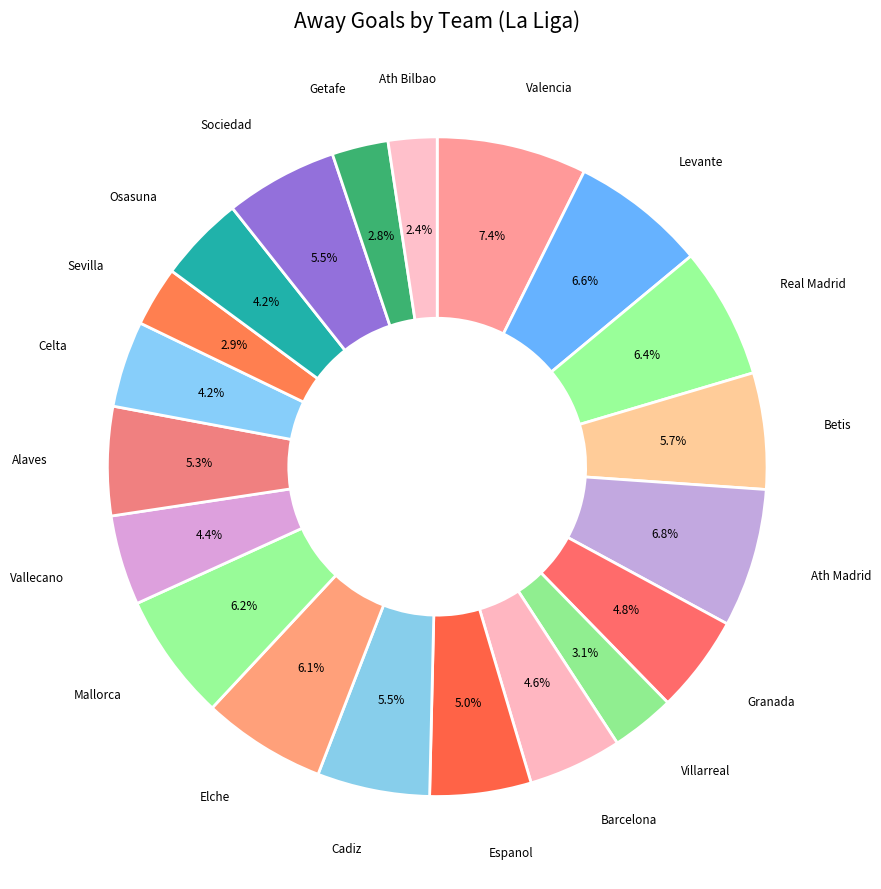

What portion of the pie excludes Barcelona?

95.4%